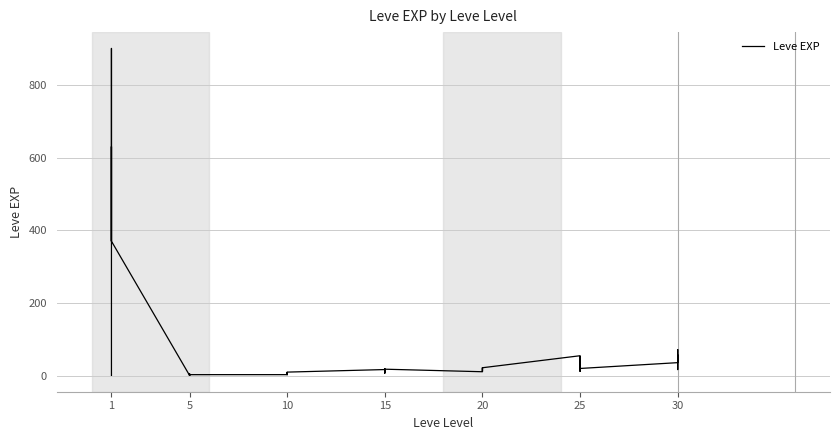

How many points are lower than both their immediate neighbors (excluding endpoints)?

12